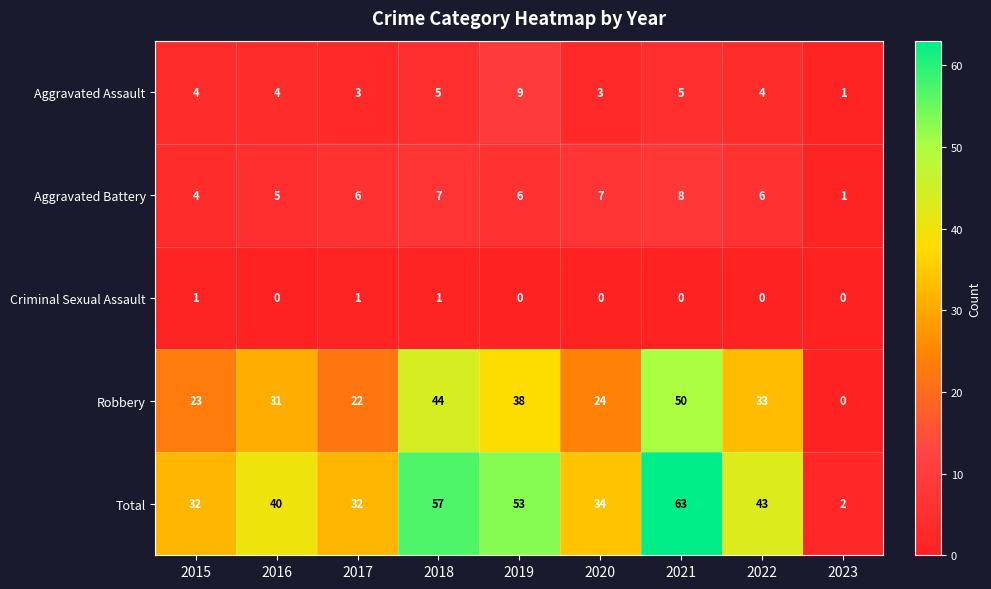

What is the sum of all Aggravated Assault values?

38